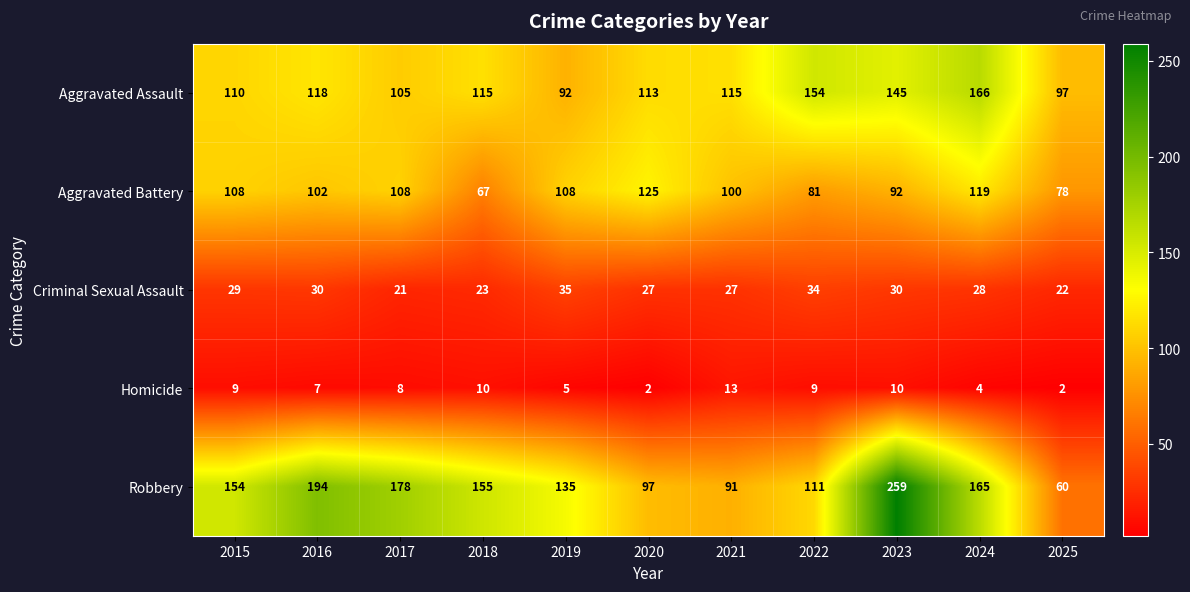

Which series has the largest range (max minus min)?

Robbery